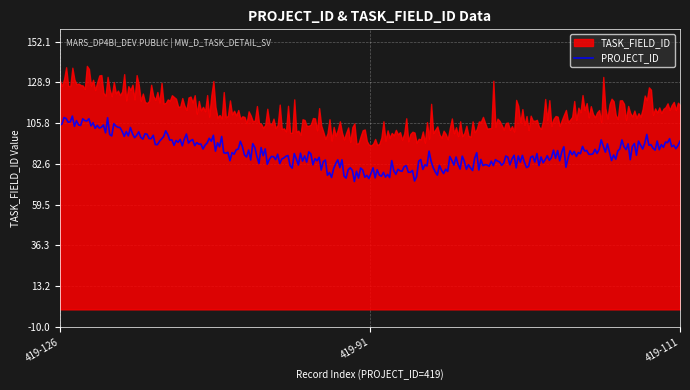

What is the value of the 1st point from the left?

126